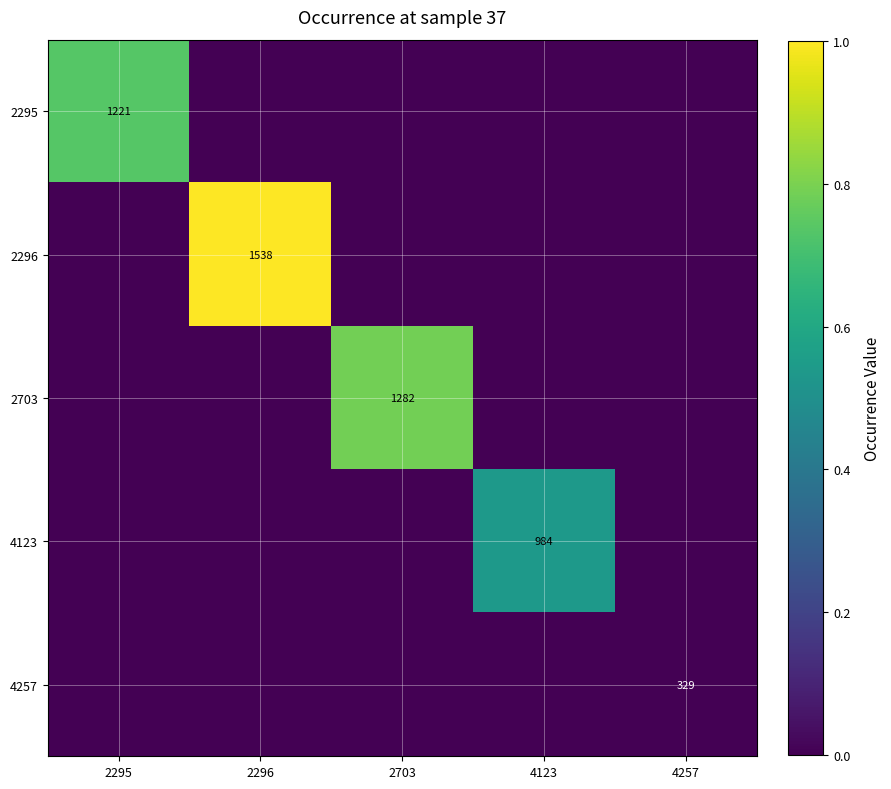

Is the value of 4123 at 2295 greater than the value of 4257 at 2295?

No